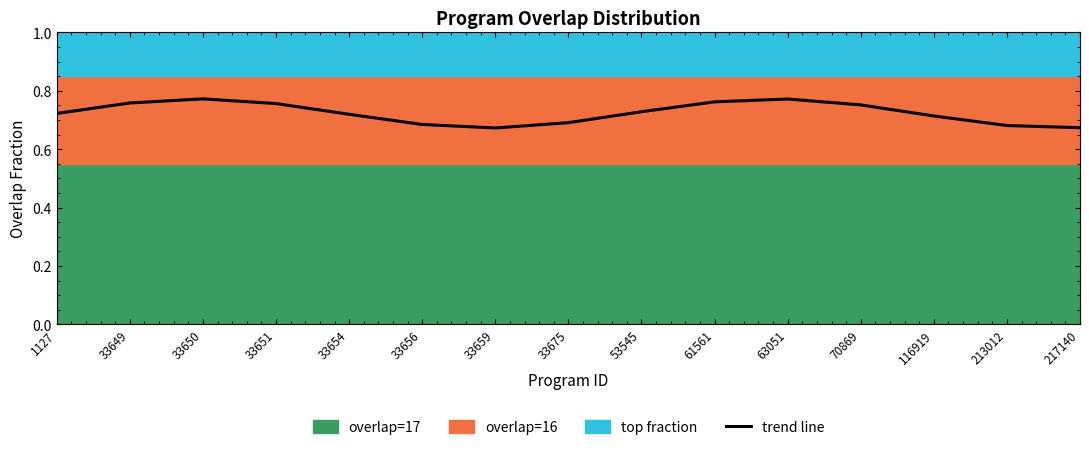

Rank the categories by value from lowest to highest.

33659, 217140, 213012, 33656, 33675, 116919, 33654, 1127, 53545, 70869, 33651, 33649, 61561, 63051, 33650